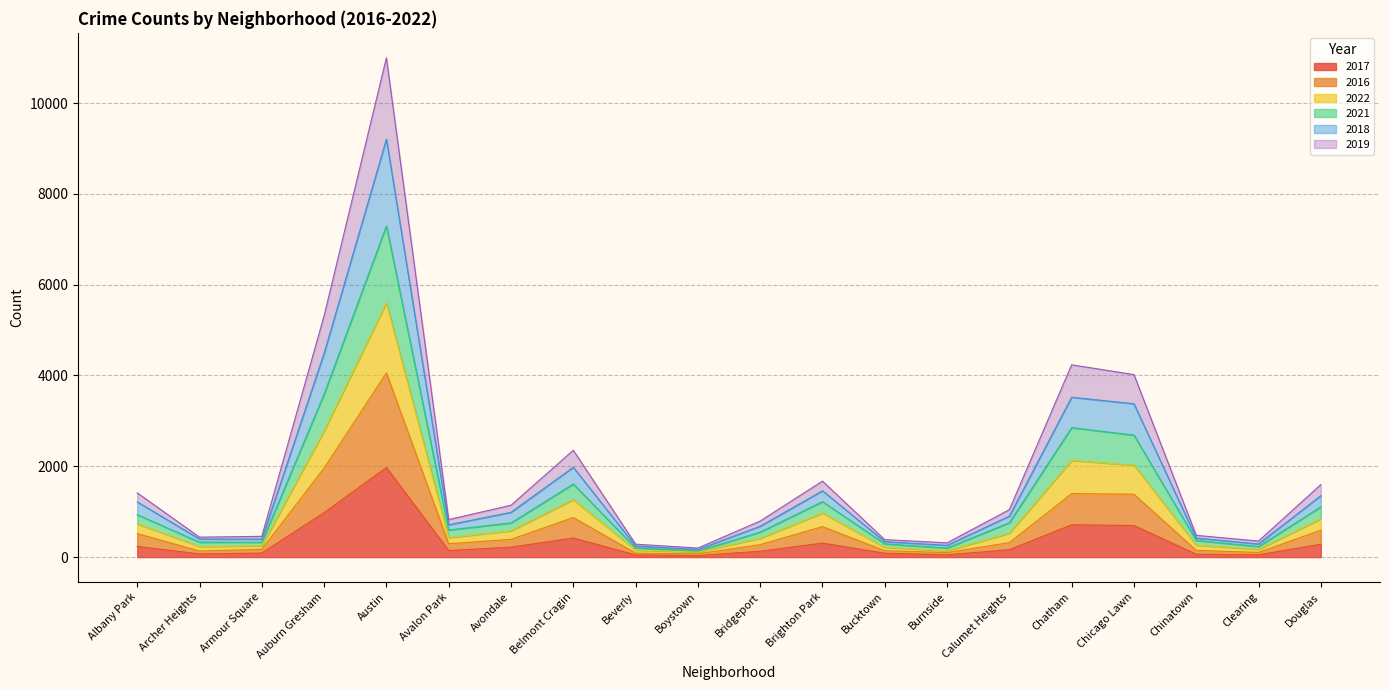

How many lines are shown in the chart?

6